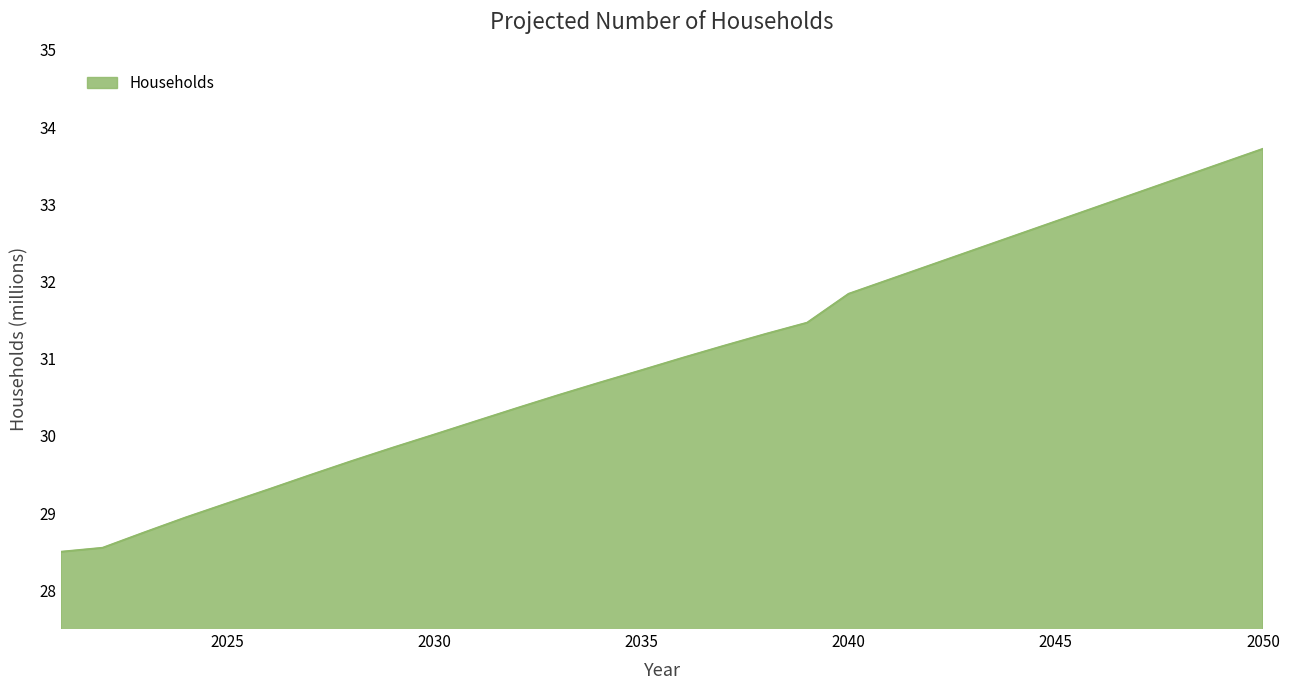

Does the chart display data point markers on the line(s)?

No